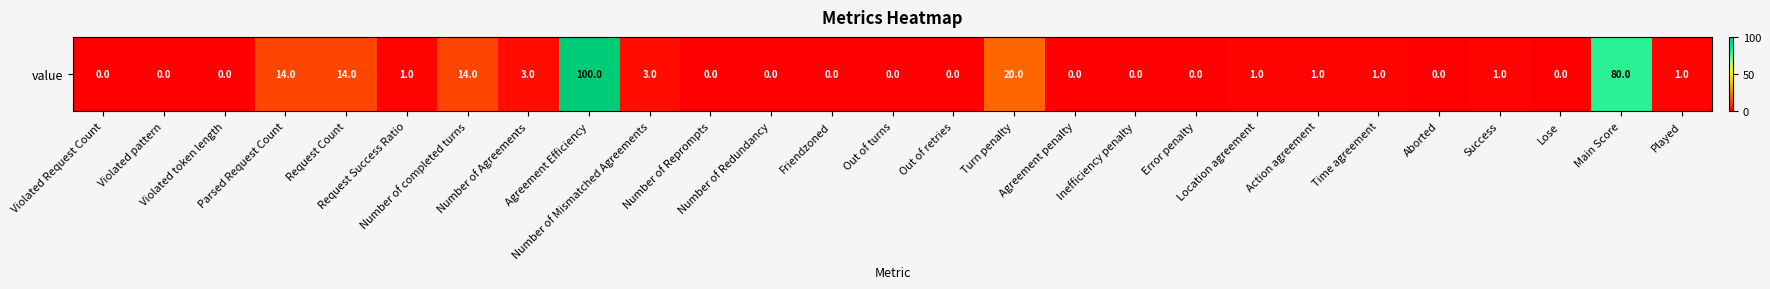

List the labels in order of value, largest first.

Agreement Efficiency, Main Score, Turn penalty, Parsed Request Count, Request Count, Number of completed turns, Number of Agreements, Number of Mismatched Agreements, Request Success Ratio, Location agreement, Action agreement, Time agreement, Success, Played, Violated Request Count, Violated pattern, Violated token length, Number of Reprompts, Number of Redundancy, Friendzoned, Out of turns, Out of retries, Agreement penalty, Inefficiency penalty, Error penalty, Aborted, Lose